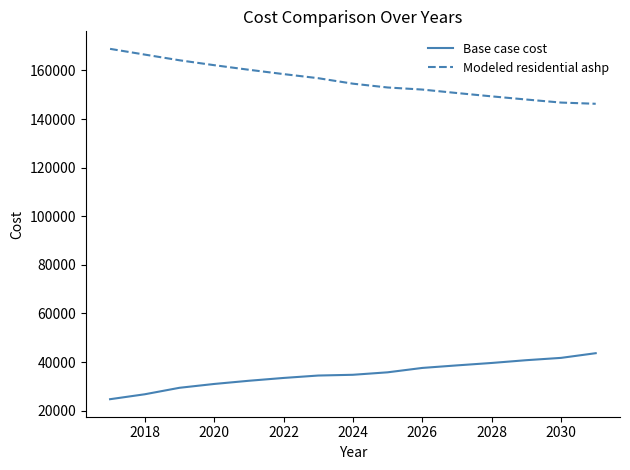

Rank the series by their average value, from highest to lowest.

Modeled residential ashp, Base case cost